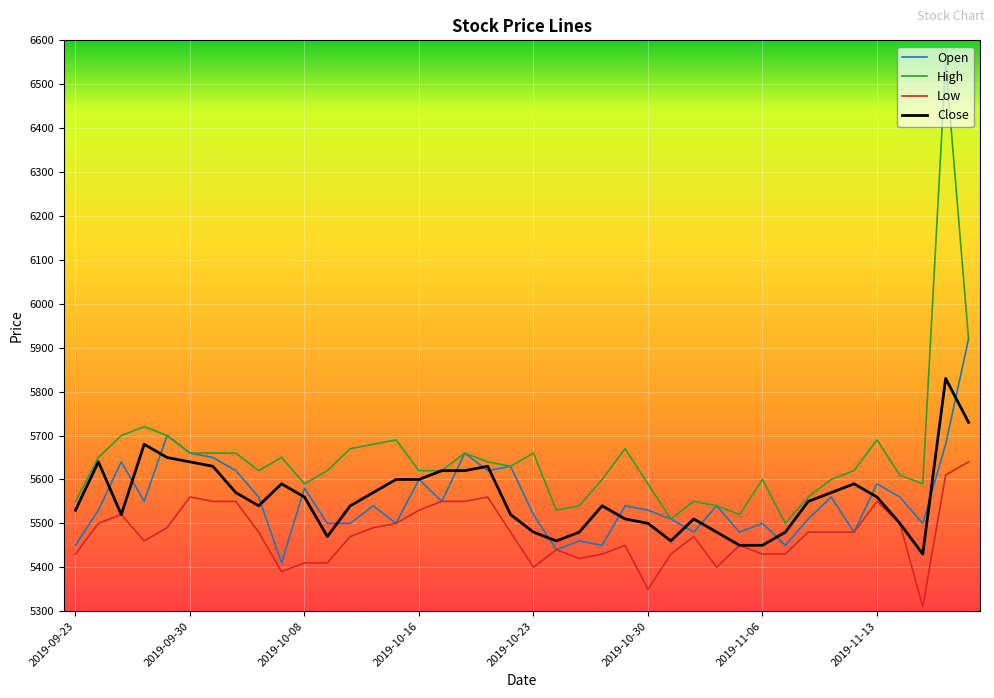

Which series has the largest total across all categories?

High